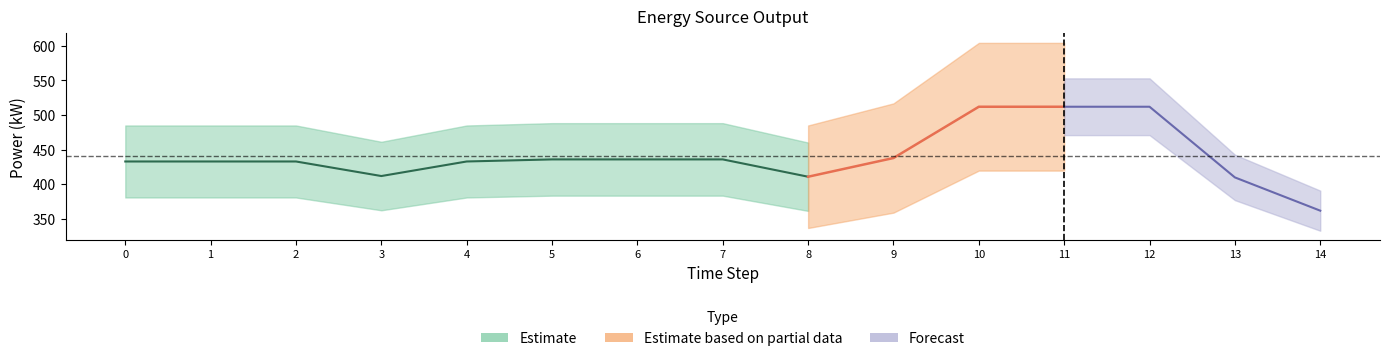

How many lines are shown in the chart?

3